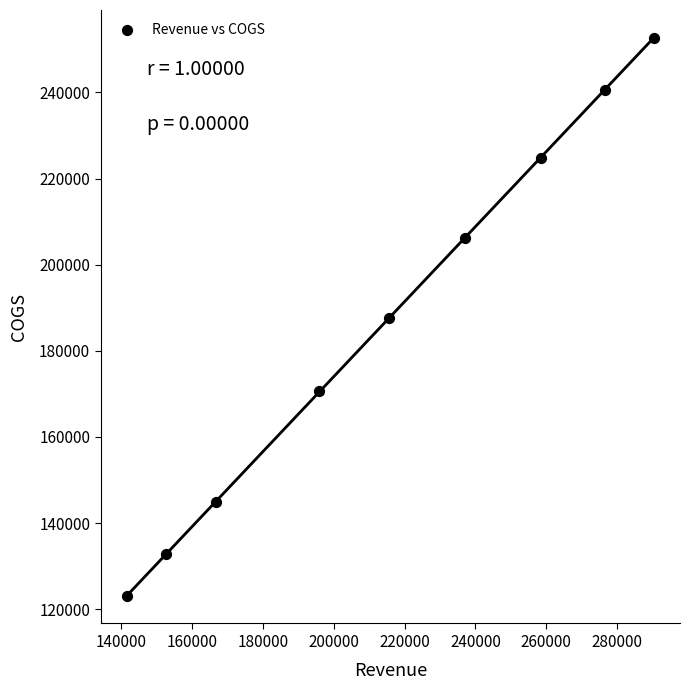

What is the average X value?

214978